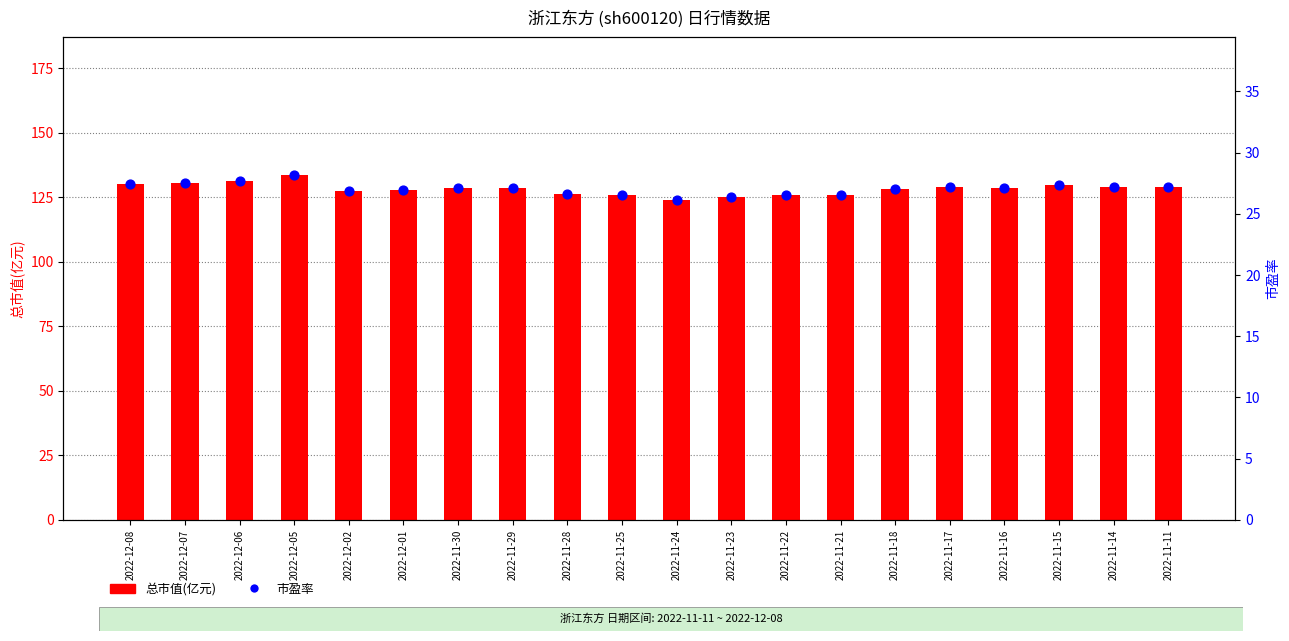

Is the value of 市盈率 at 2022-12-08 greater than the value of 总市值(亿元) at 2022-12-02?

No